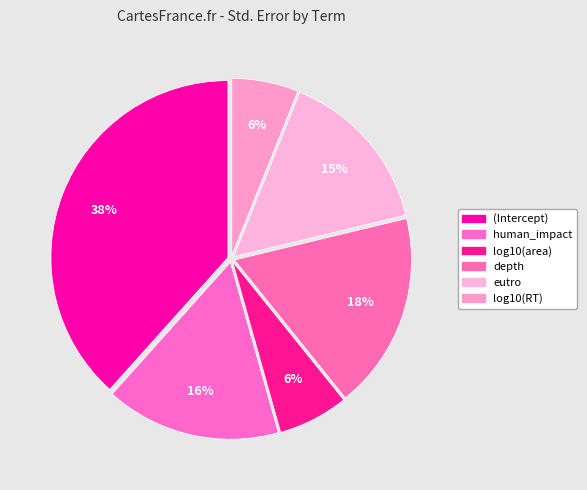

How many slices are in this pie chart?

6